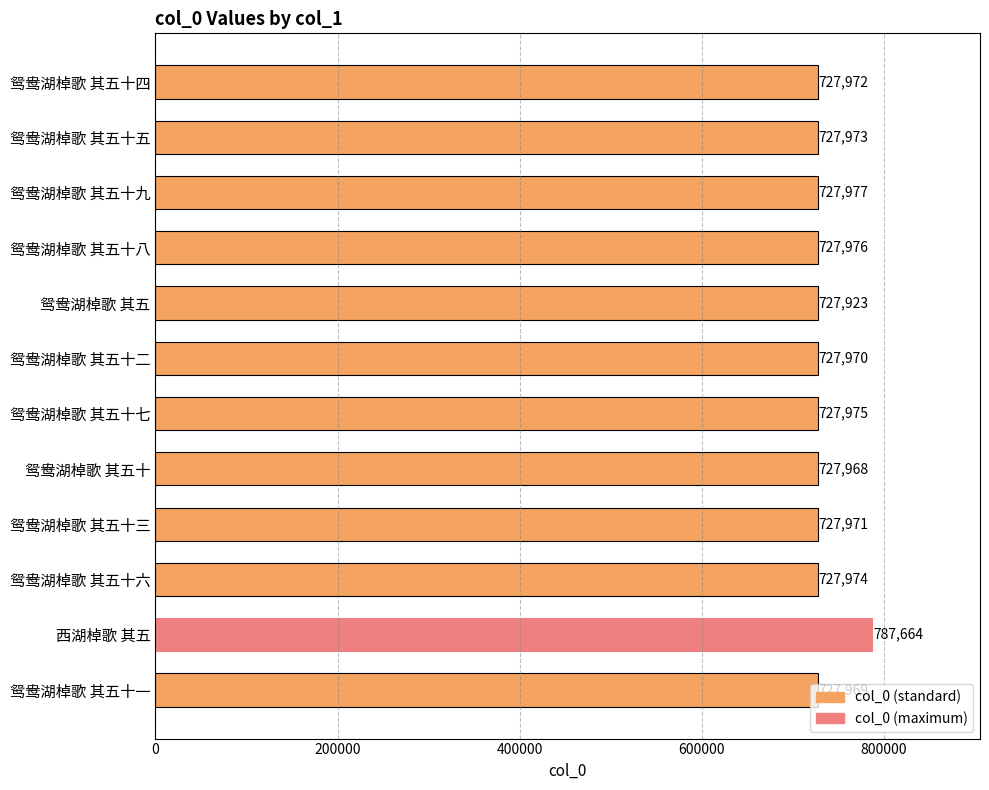

What is the label of the 8th bar from the bottom?

鸳鸯湖棹歌 其五